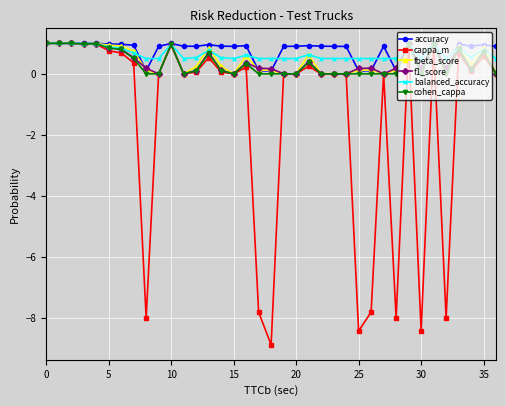

What is the greatest value displayed?

1.0